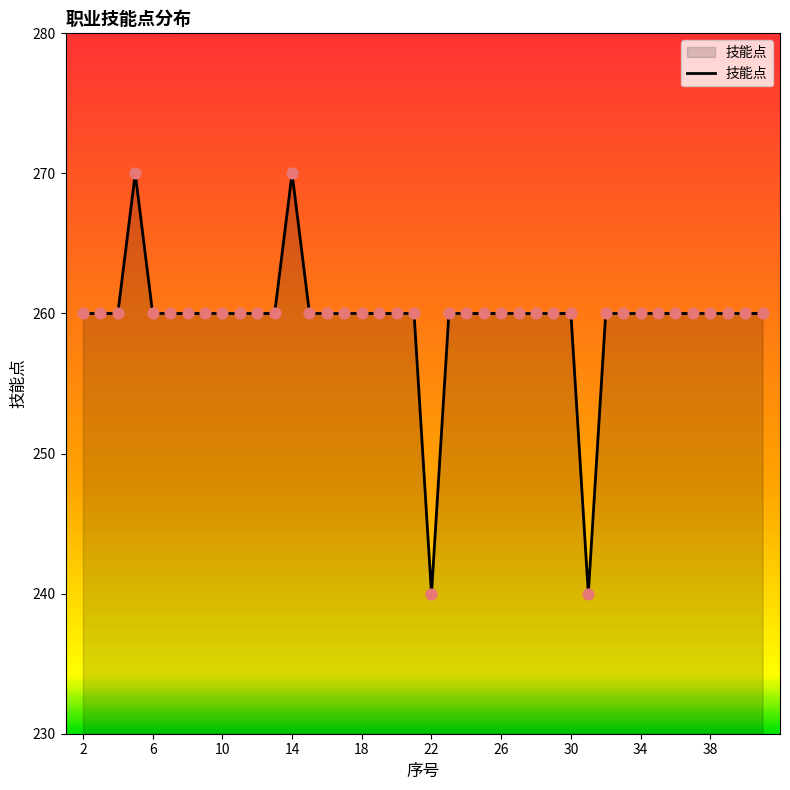

What is the difference between the maximum and minimum values?

30